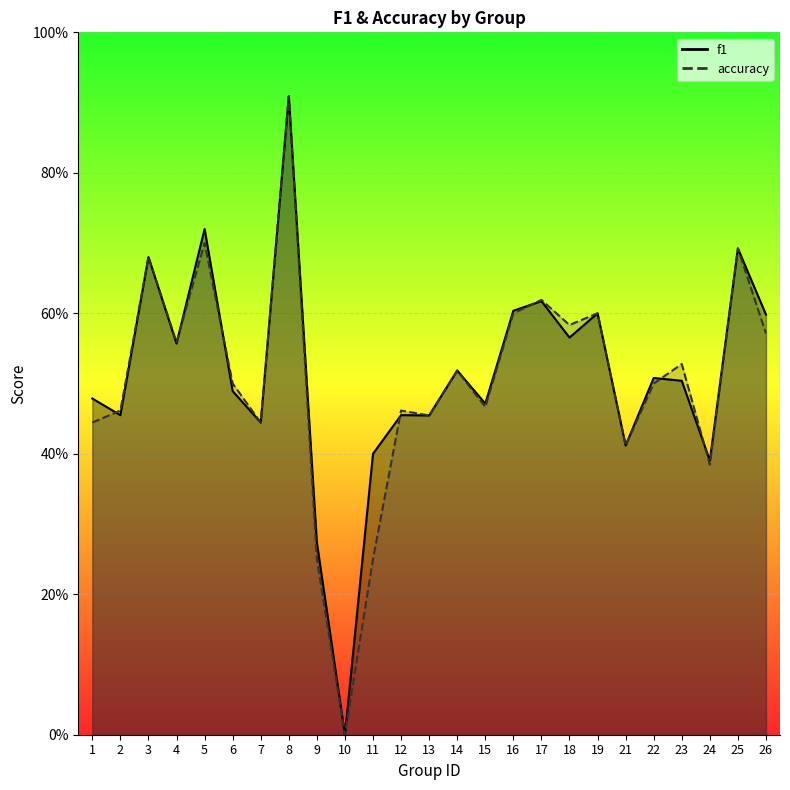

The f1 series shows 0.6 at 18. True or false?

True